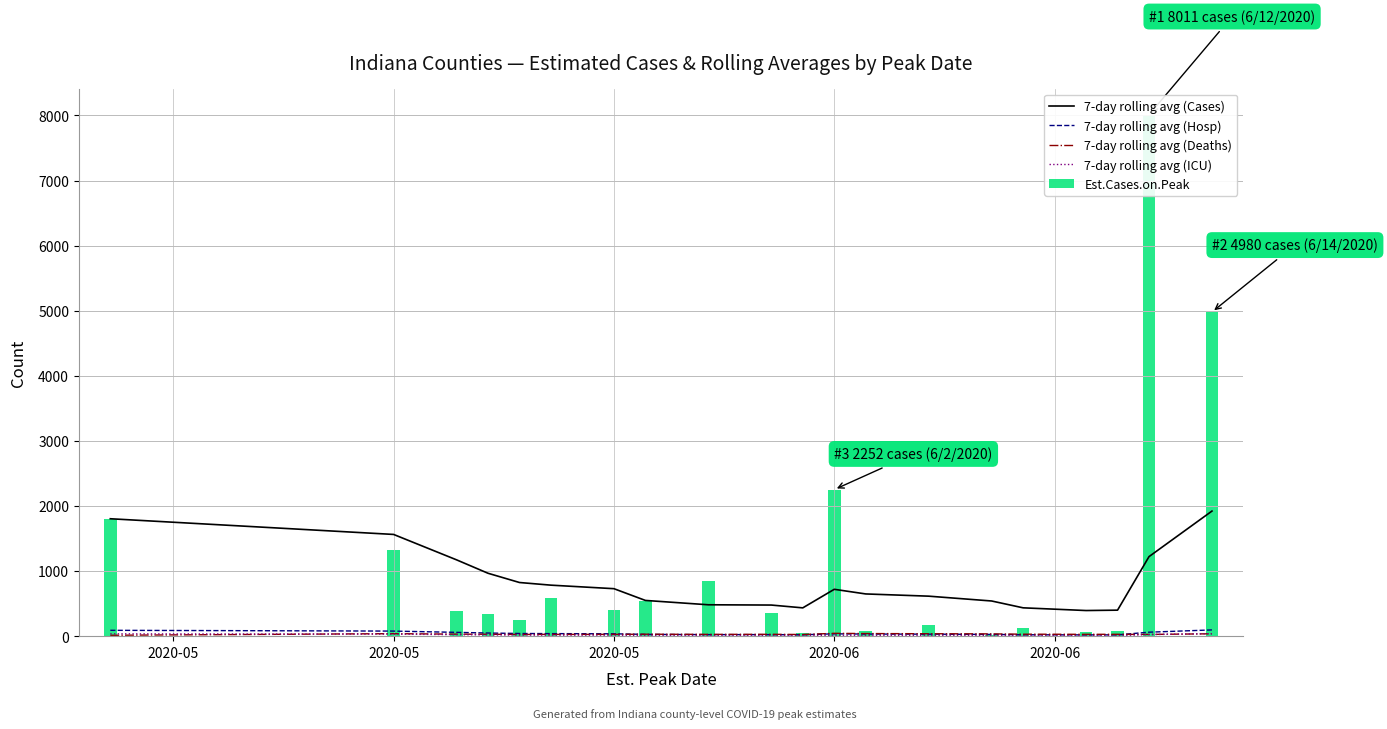

What is the difference between the highest and lowest values at 2020-05?

1532.0